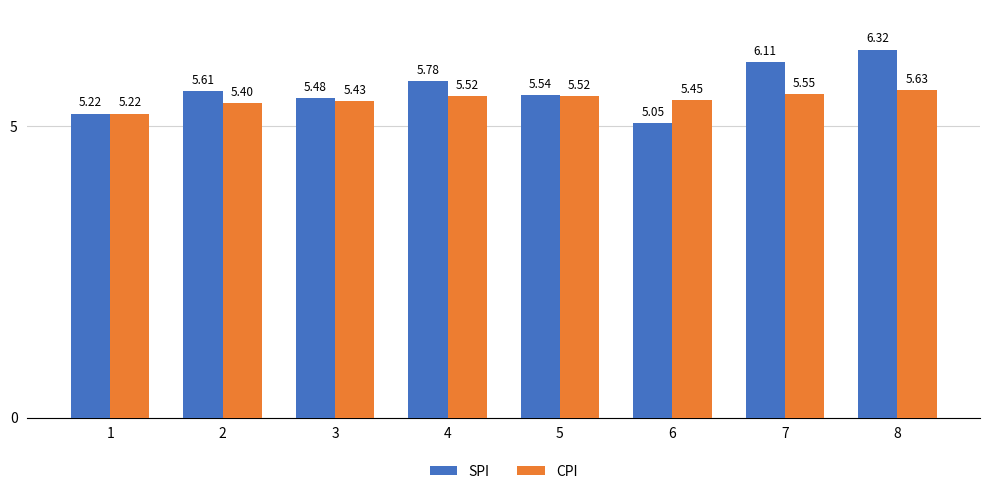

Which series has the widest spread of values?

SPI